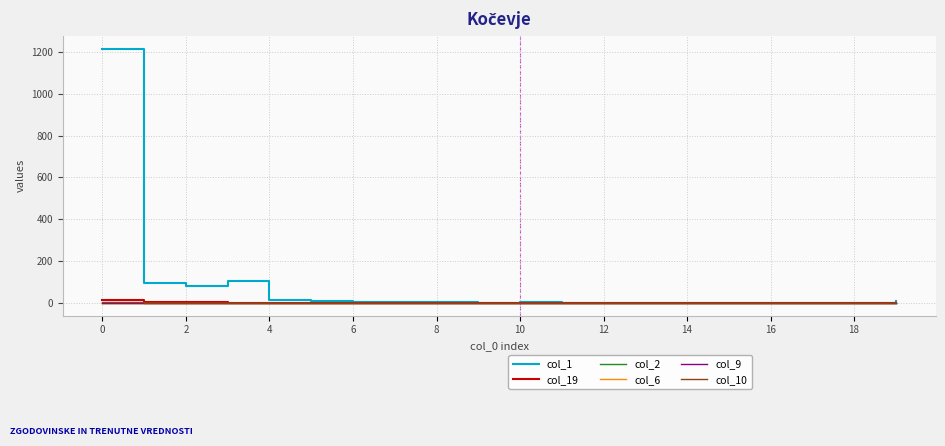

True or false: col_1 has more than 1 interior local peaks.

True